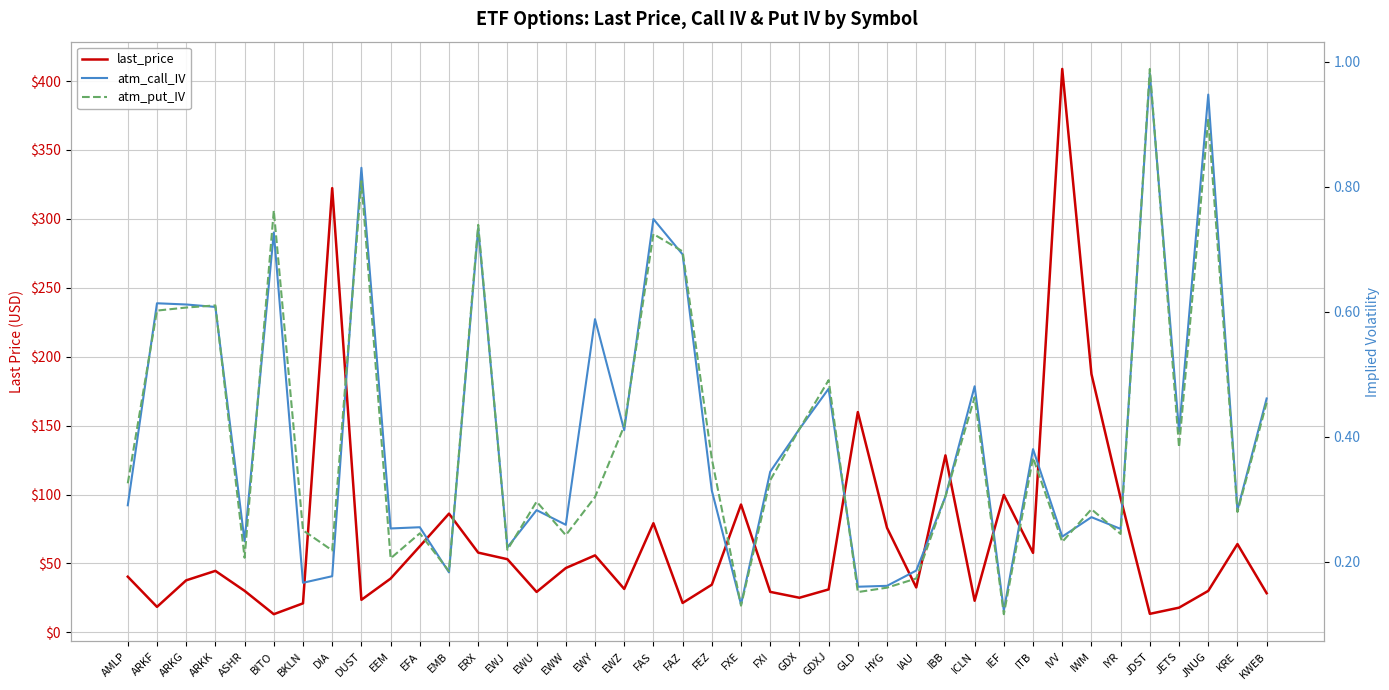

Which label corresponds to the largest value in the chart?

IVV